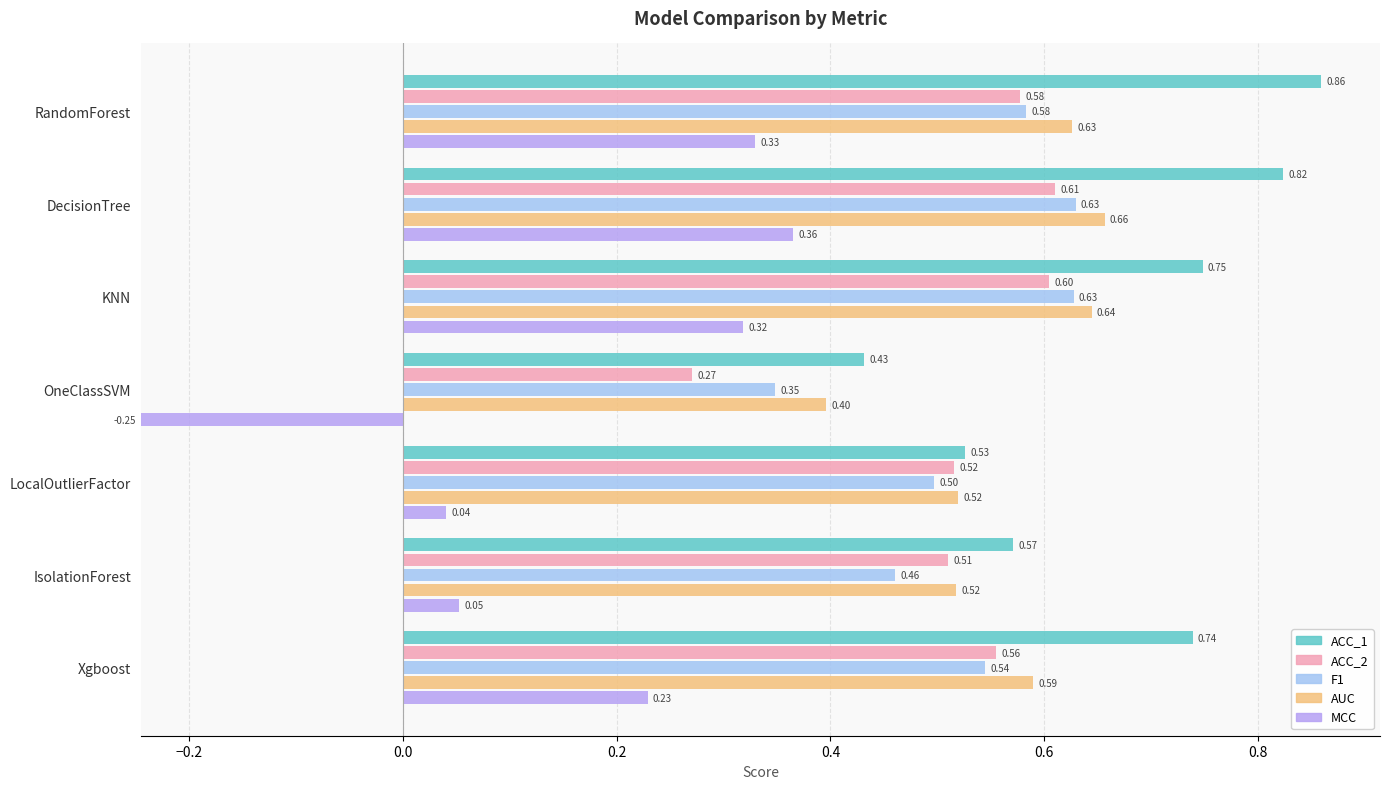

Between OneClassSVM and Xgboost, which series saw the biggest shift?

MCC